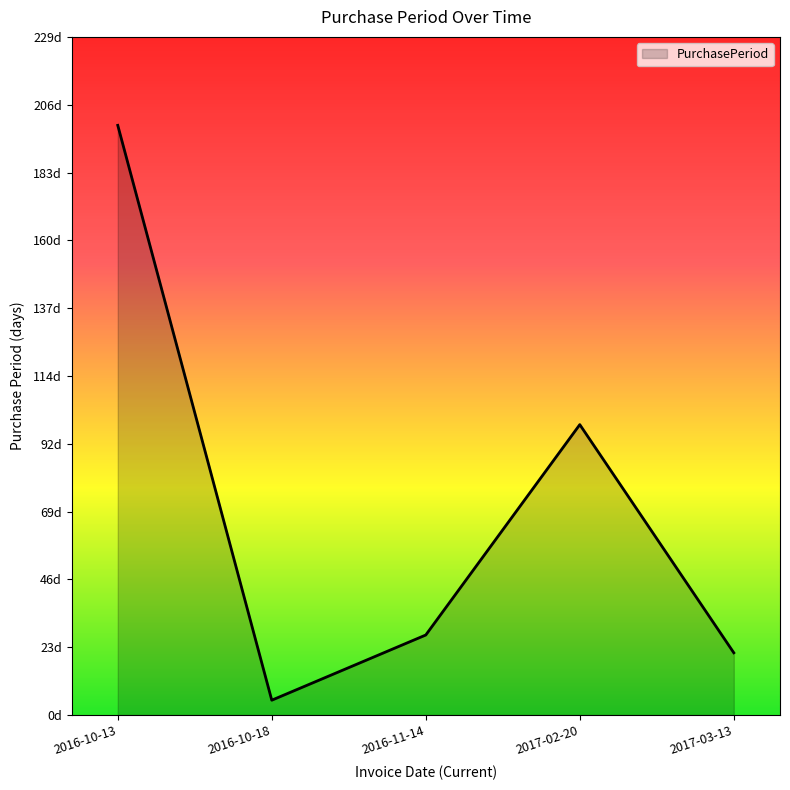

The value at 2016-11-14 is 27. True or false?

True